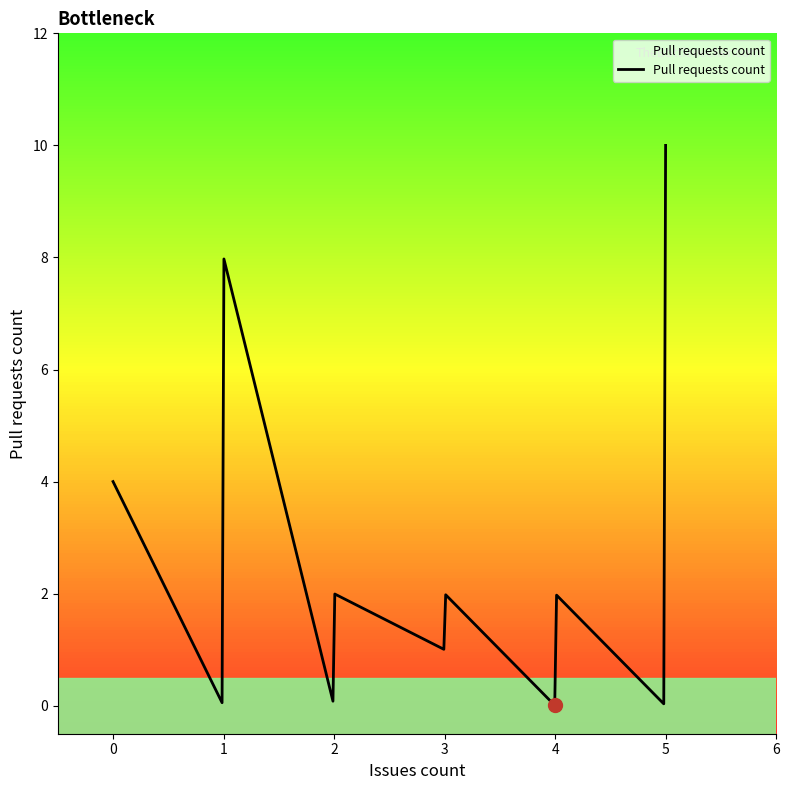

What is the maximum value shown in the chart?

10.0